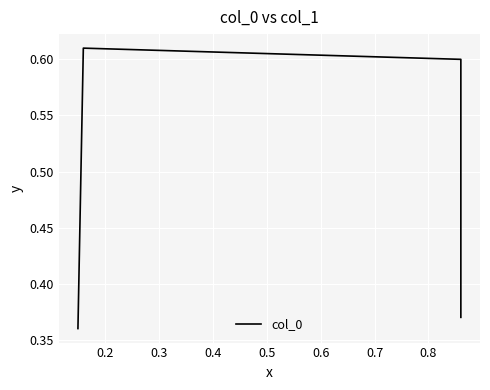

How many series are shown in this chart?

1